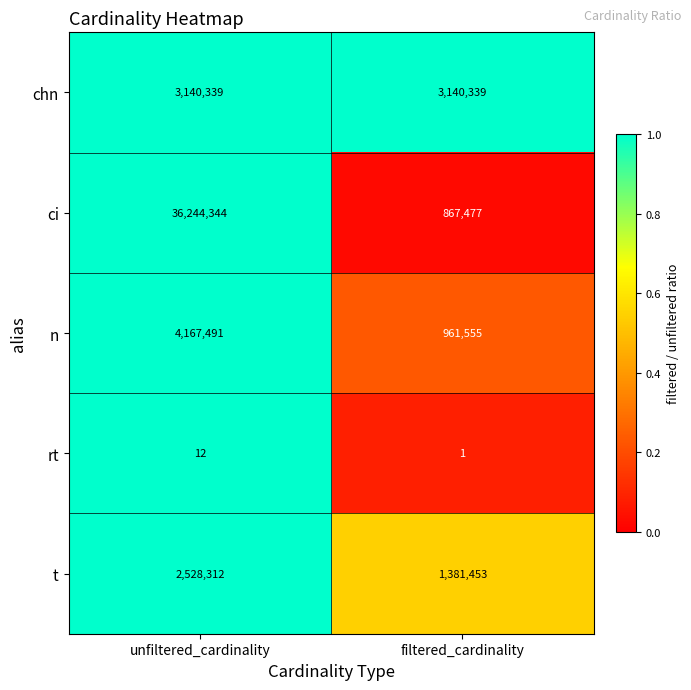

Reading right to left, extract all data points from this chart.

chn: filtered_cardinality=3140339	unfiltered_cardinality=3140339
ci: filtered_cardinality=867477	unfiltered_cardinality=36244344
n: filtered_cardinality=961555	unfiltered_cardinality=4167491
rt: filtered_cardinality=1	unfiltered_cardinality=12
t: filtered_cardinality=1381453	unfiltered_cardinality=2528312